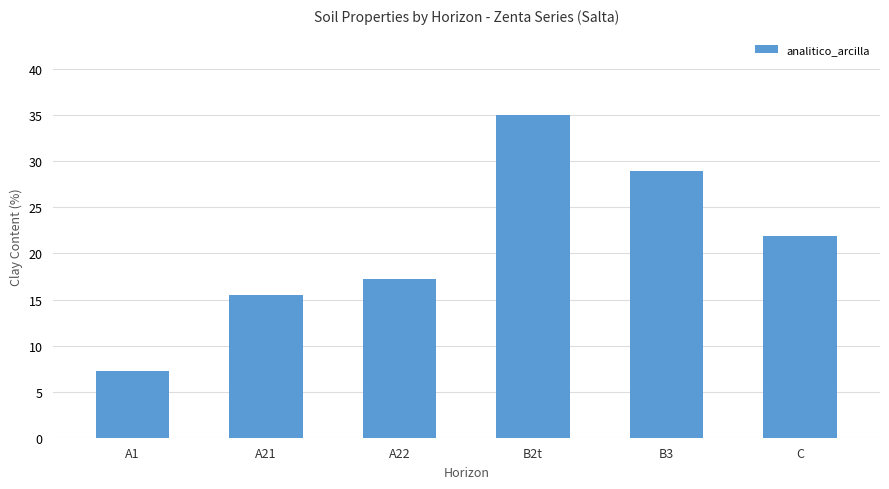

At which label does the data first exceed 21?

B2t